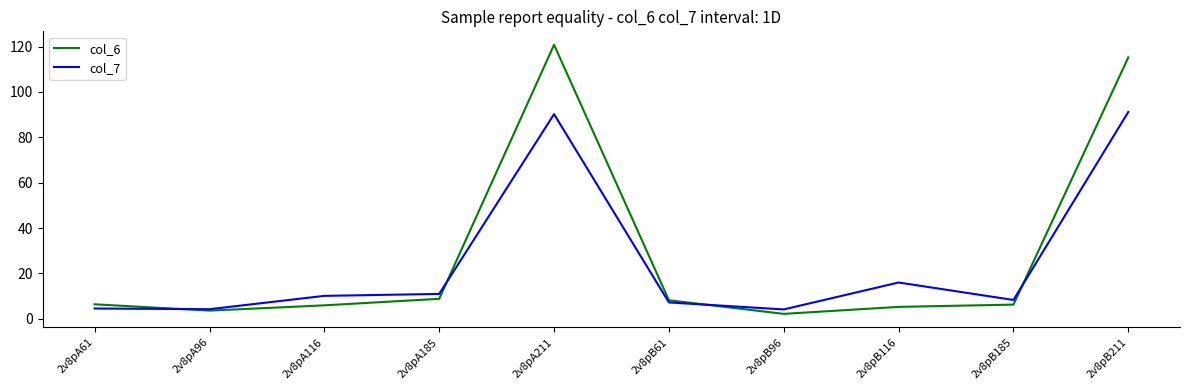

What is the difference between the maximum and minimum values in the col_7 series?

87.1